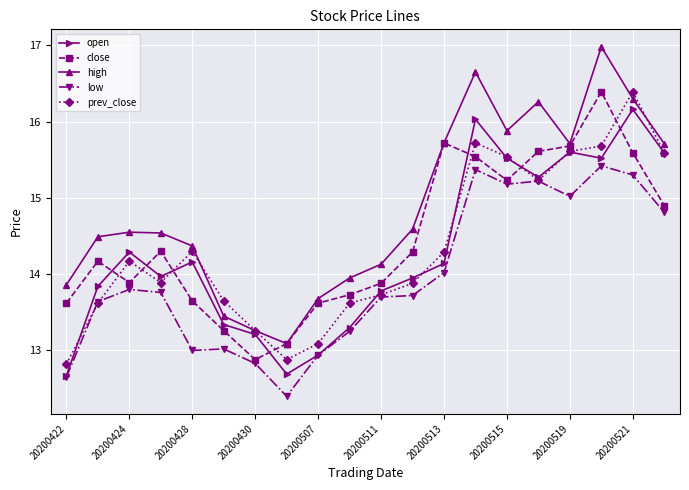

Count the number of categories in the chart.

20